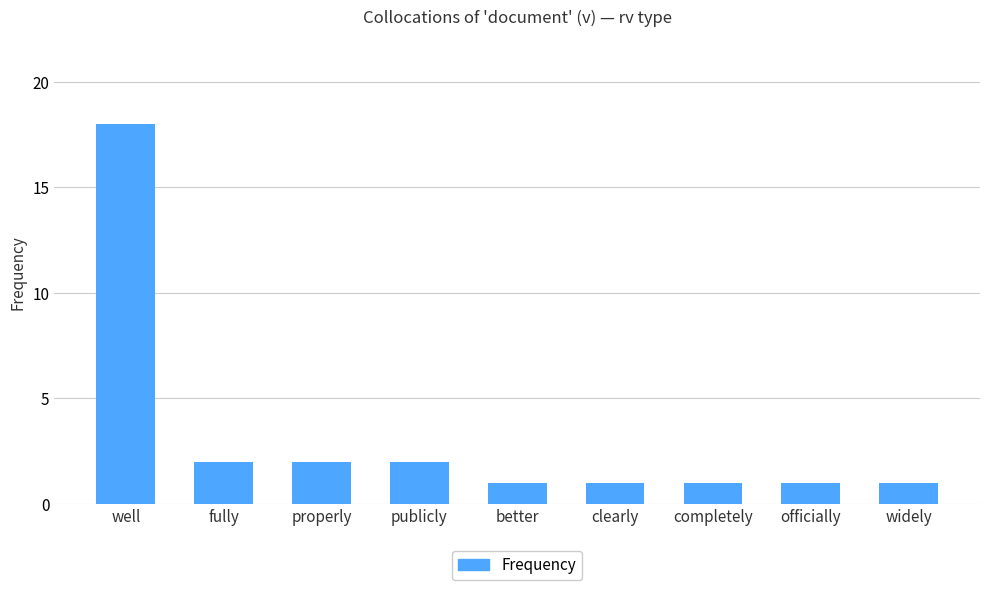

How many series are shown in this chart?

1